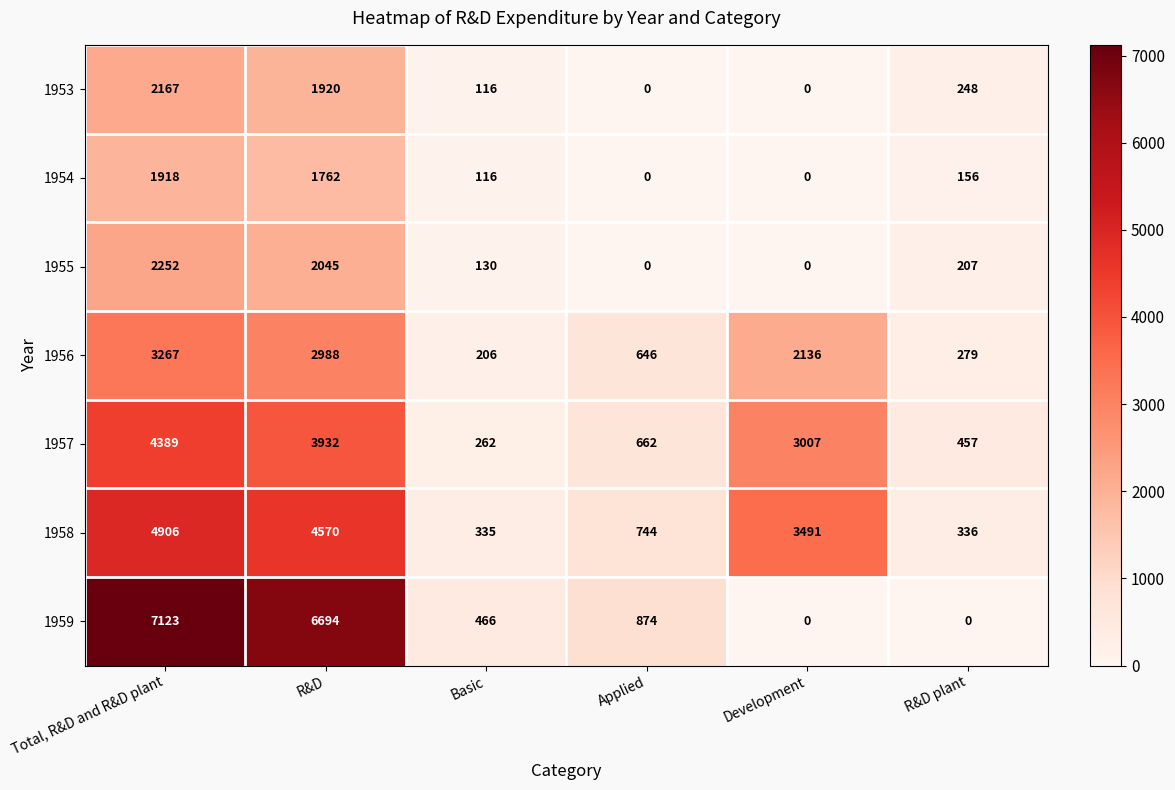

List the series in order of their peak value, highest first.

1959, 1958, 1957, 1956, 1955, 1953, 1954